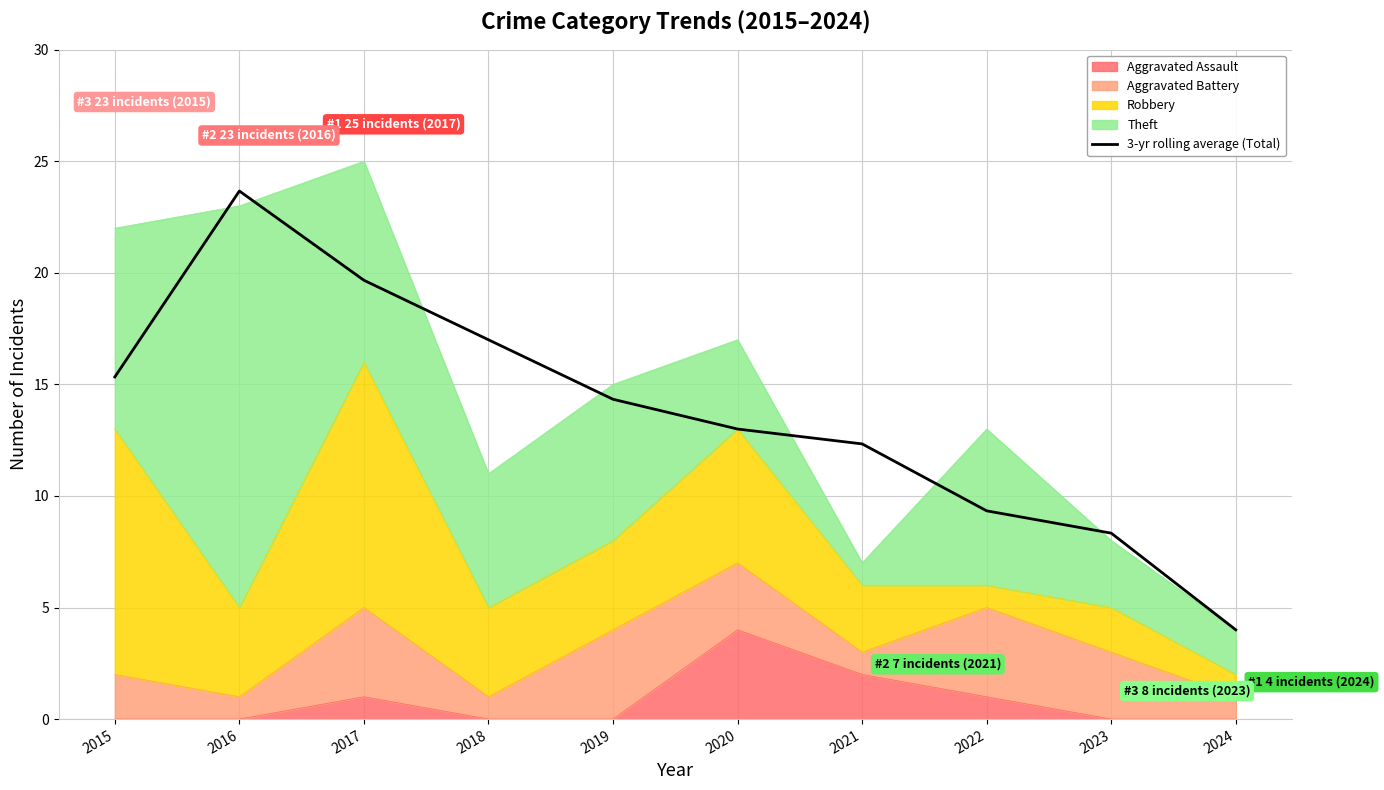

Count the number of categories in the chart.

10